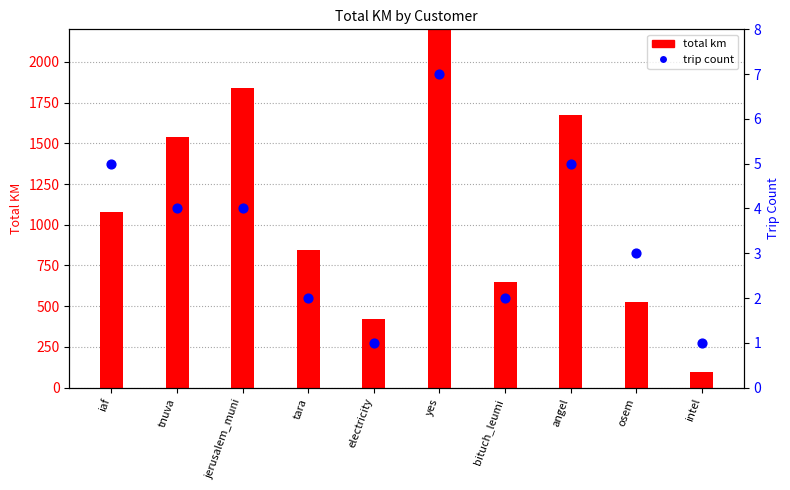

Which series has the widest spread of Y values?

total km